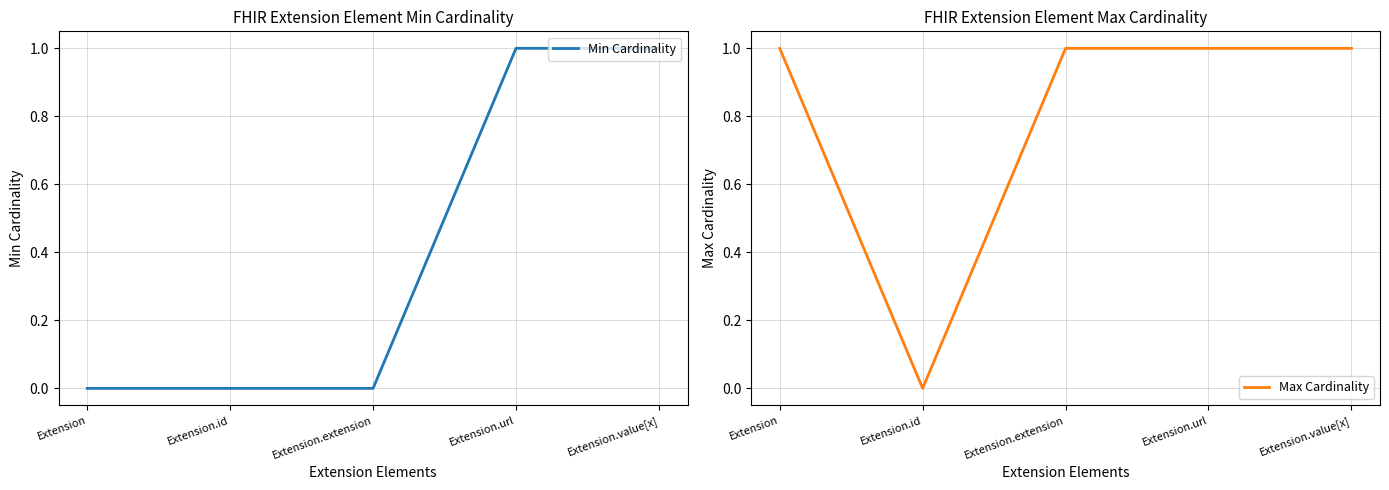

True or false: Max Cardinality and Min Cardinality intersect in this chart.

False